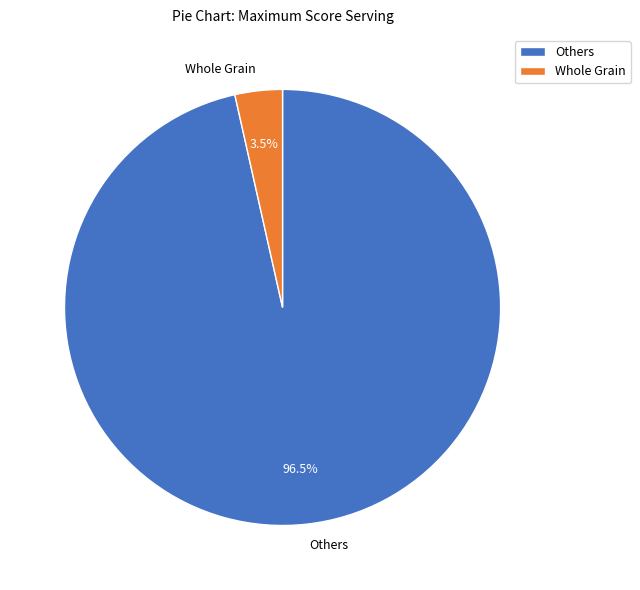

What percentage is NOT represented by Others?

3.5%